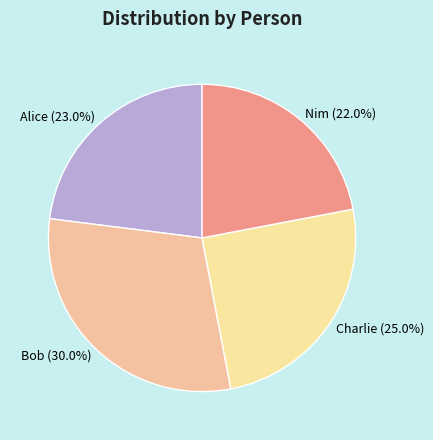

Approximately how many times larger is the value at Bob (30.0%) compared to Alice (23.0%)?

1.3